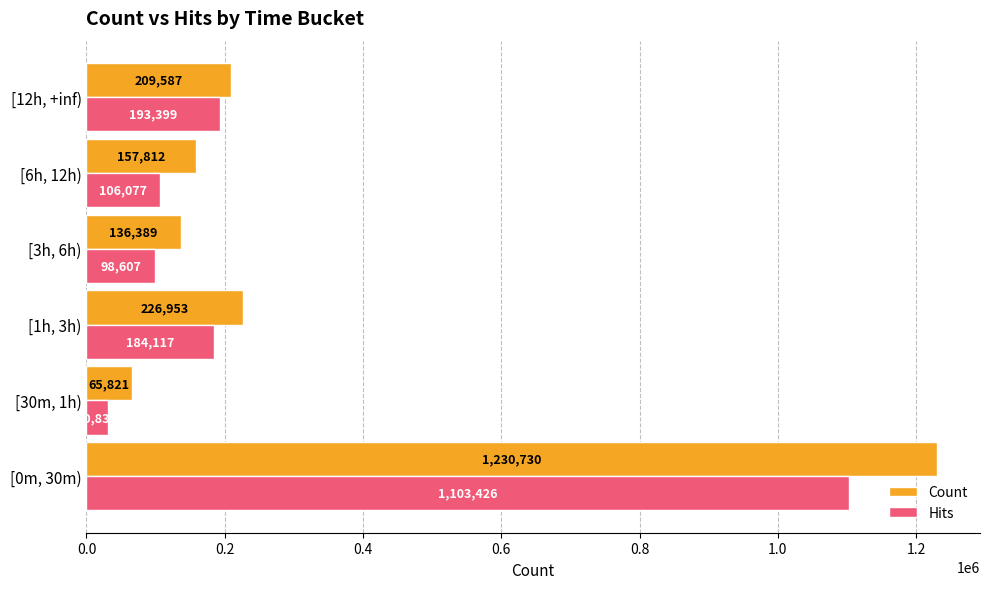

What is the average value of the Hits series?

286077